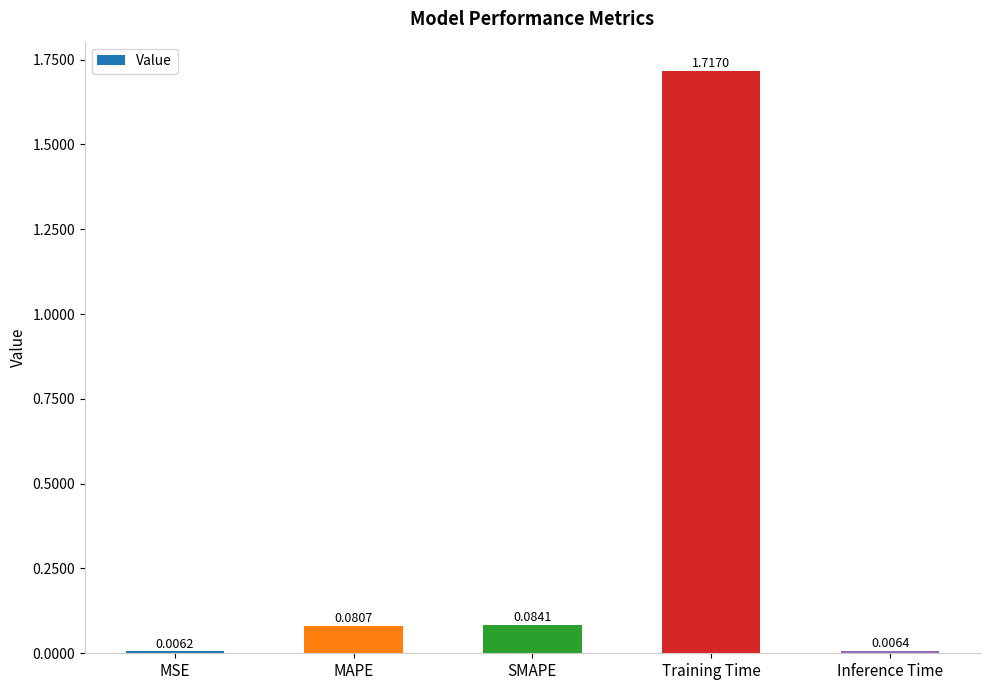

What is the label of the 1st bar from the left?

MSE